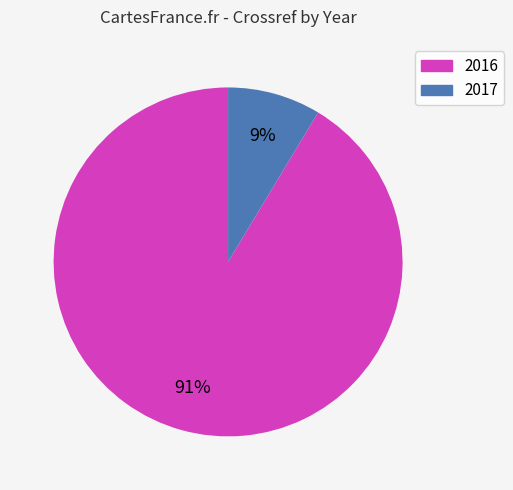

Between 2017 and 2016, which is larger?

2016